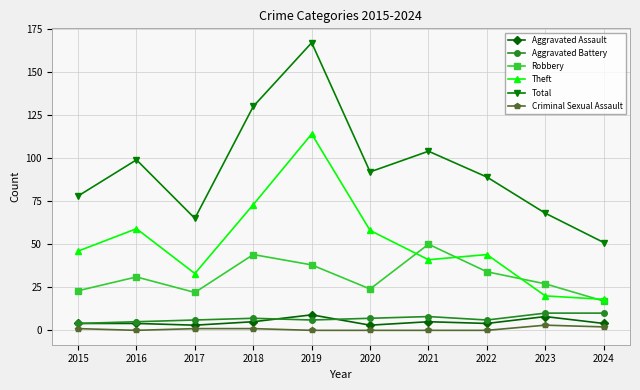

What is the spread (max minus min) of values at 2019?

167